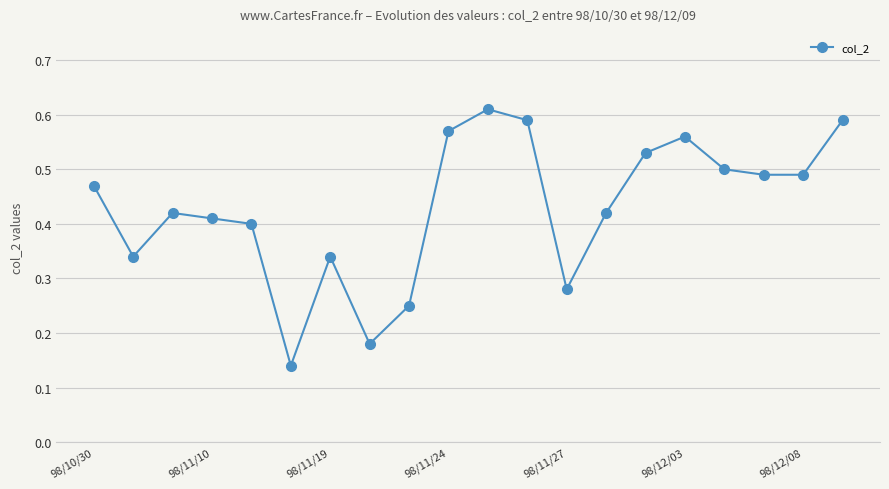

Count the values in the range 0 to 1.

20